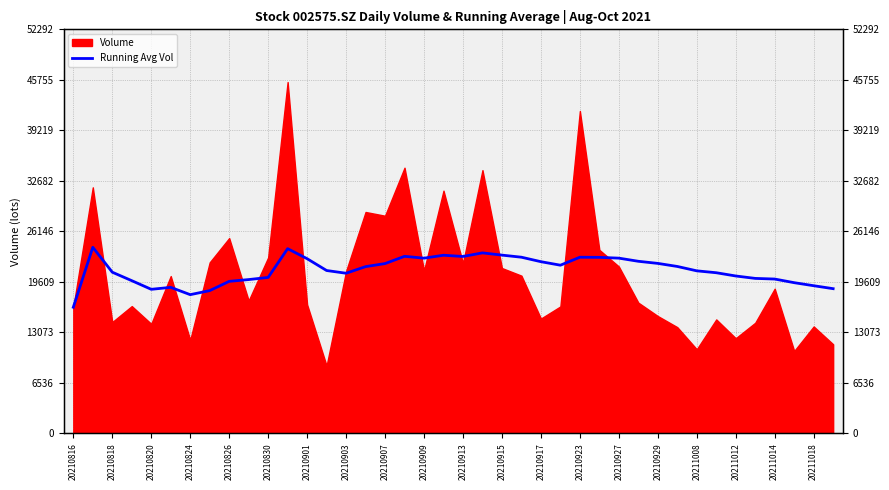

What is the difference between the values at 20211018 and 29?

782.5